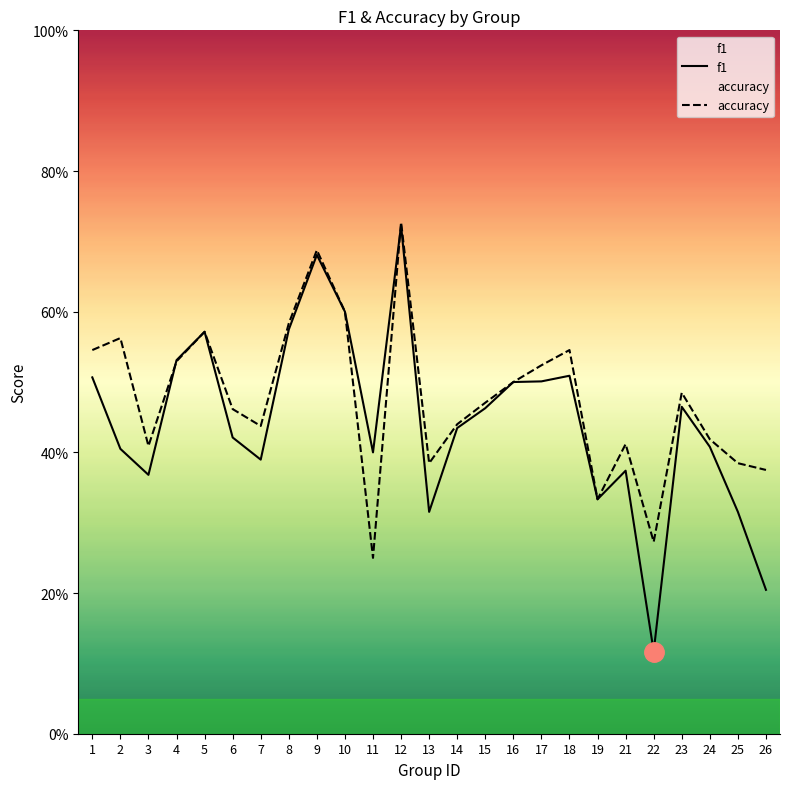

In accuracy, how many points are higher than both neighbors (excluding endpoints)?

7